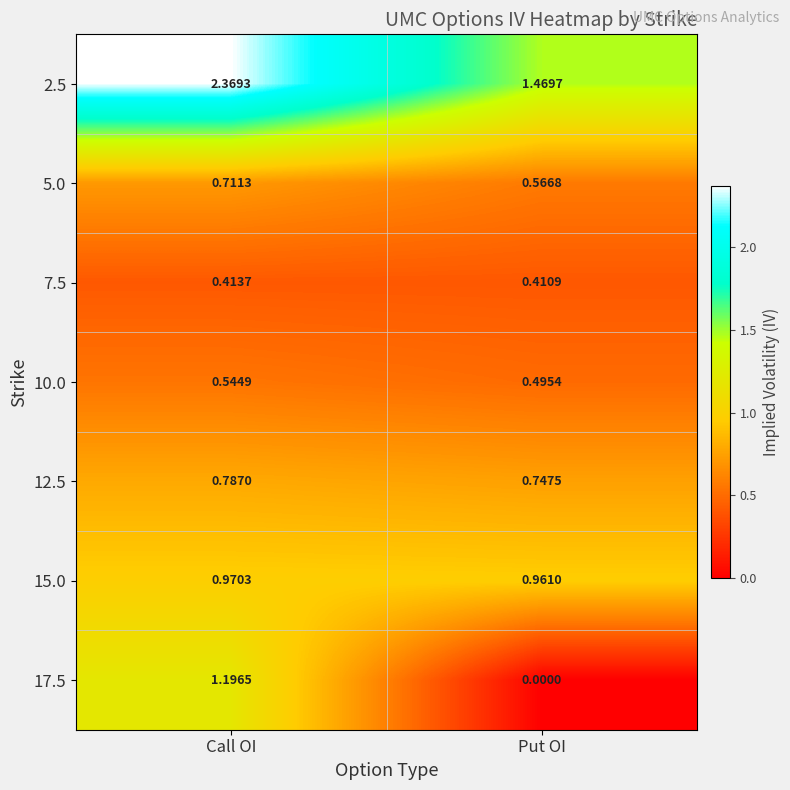

At which category is the sum across all series the highest?

Call OI